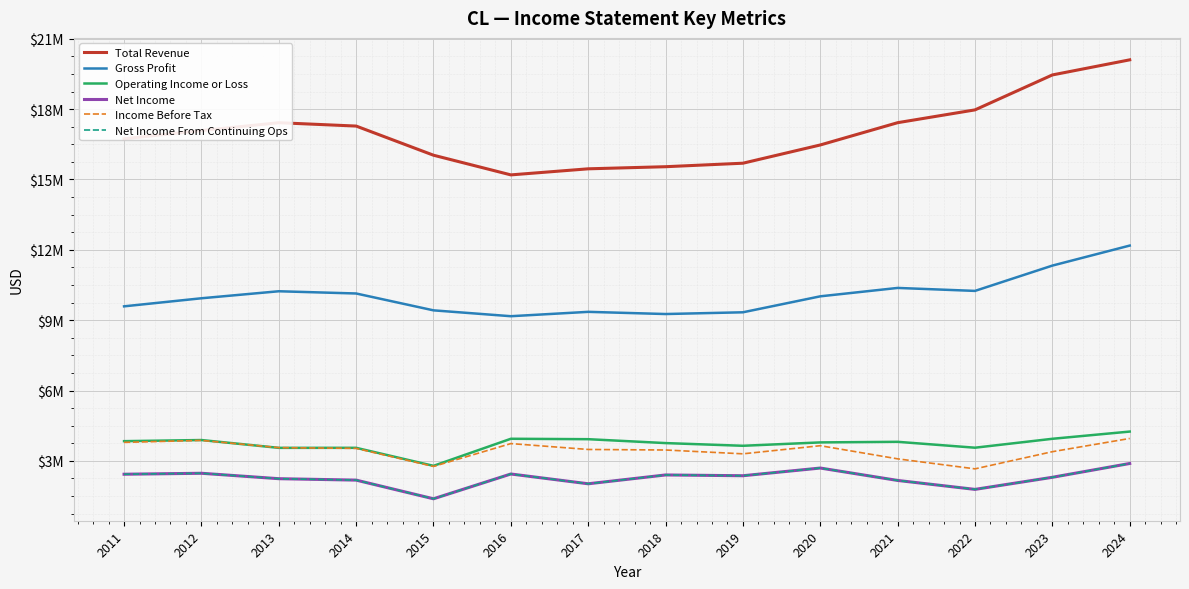

Reading left to right, extract all data points from this chart.

Total Revenue: 2011=16734000	2012=17085000	2013=17420000	2014=17277000	2015=16034000	2016=15195000	2017=15454000	2018=15544000	2019=15693000	2020=16471000	2021=17421000	2022=17967000	2023=19457000	2024=20101000
Gross Profit: 2011=9590000	2012=9934000	2013=10233000	2014=10138000	2015=9419000	2016=9169000	2017=9355000	2018=9262000	2019=9336000	2020=10017000	2021=10375000	2022=10248000	2023=11327000	2024=12181000
Operating Income or Loss: 2011=3841000	2012=3889000	2013=3556000	2014=3557000	2015=2789000	2016=3943000	2017=3925000	2018=3759000	2019=3644000	2020=3788000	2021=3813000	2022=3562000	2023=3942000	2024=4250000
Net Income: 2011=2431000	2012=2472000	2013=2241000	2014=2180000	2015=1384000	2016=2441000	2017=2024000	2018=2400000	2019=2367000	2020=2695000	2021=2166000	2022=1785000	2023=2300000	2024=2889000
Income Before Tax: 2011=3789000	2012=3874000	2013=3565000	2014=3533000	2015=2763000	2016=3738000	2017=3487000	2018=3464000	2019=3301000	2020=3647000	2021=3087000	2022=2660000	2023=3392000	2024=3956000
Net Income From Continuing Ops: 2011=2431000	2012=2472000	2013=2241000	2014=2180000	2015=1384000	2016=2441000	2017=2024000	2018=2400000	2019=2367000	2020=2695000	2021=2166000	2022=1785000	2023=2300000	2024=2889000